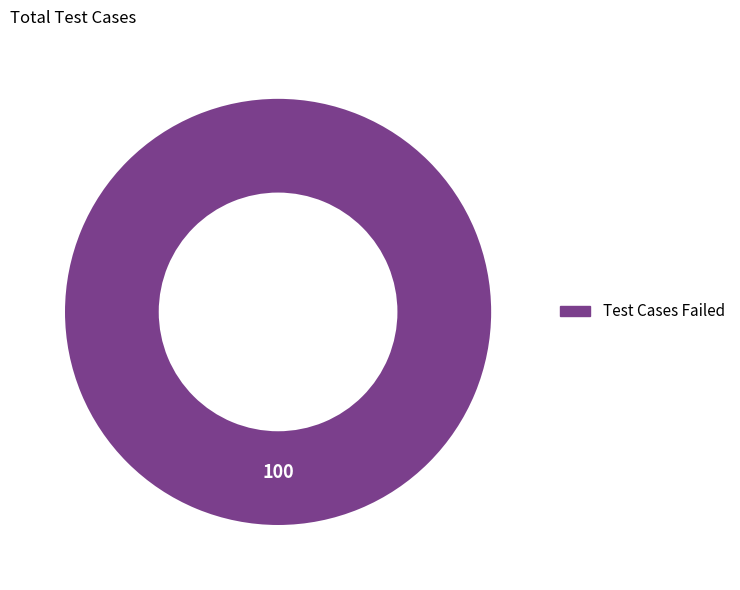

Is there a majority slice in this chart?

Yes